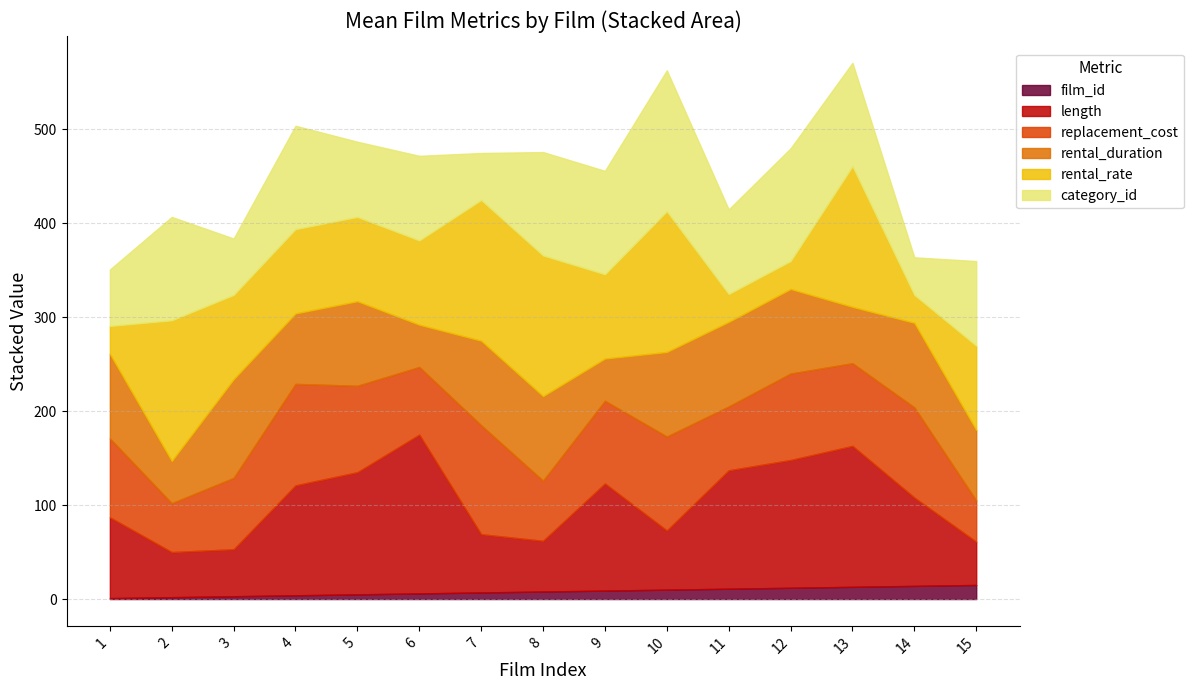

What is the highest value of the film_id series?

15.0